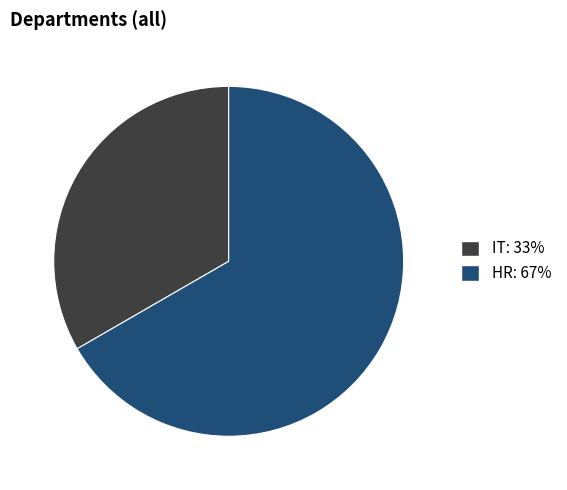

True or false: HR accounts for 54% of the total.

False